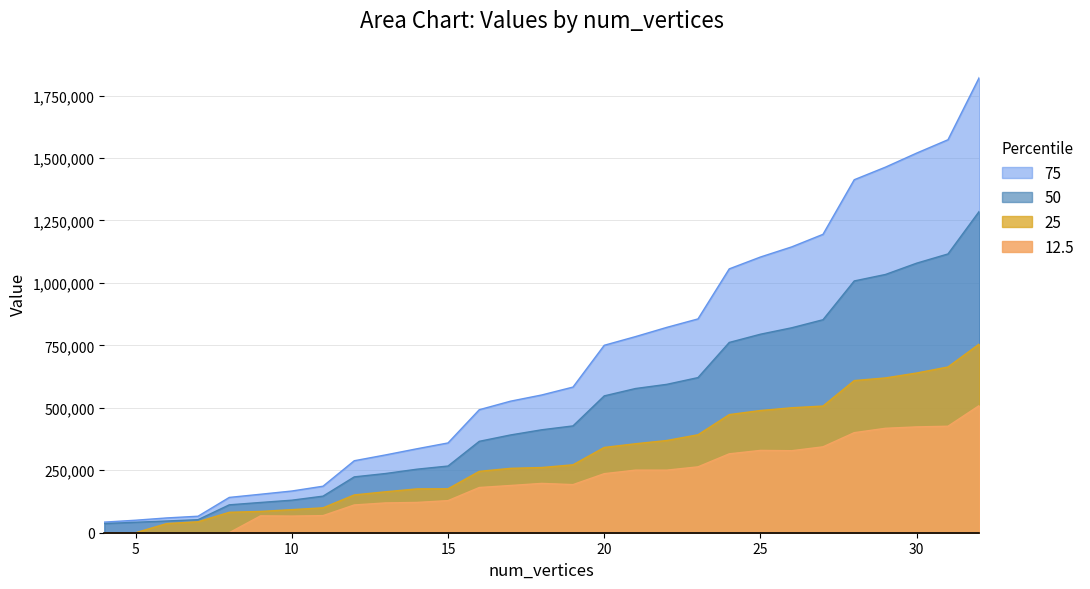

How many data points in 50 are less than 412141?

14